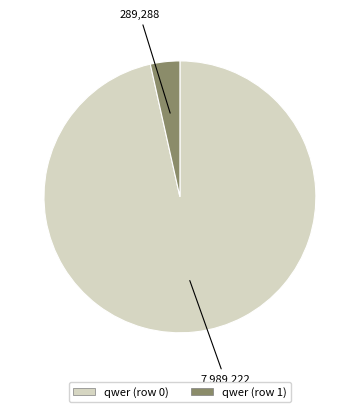

Which slice is the smallest?

qwer (row 1)